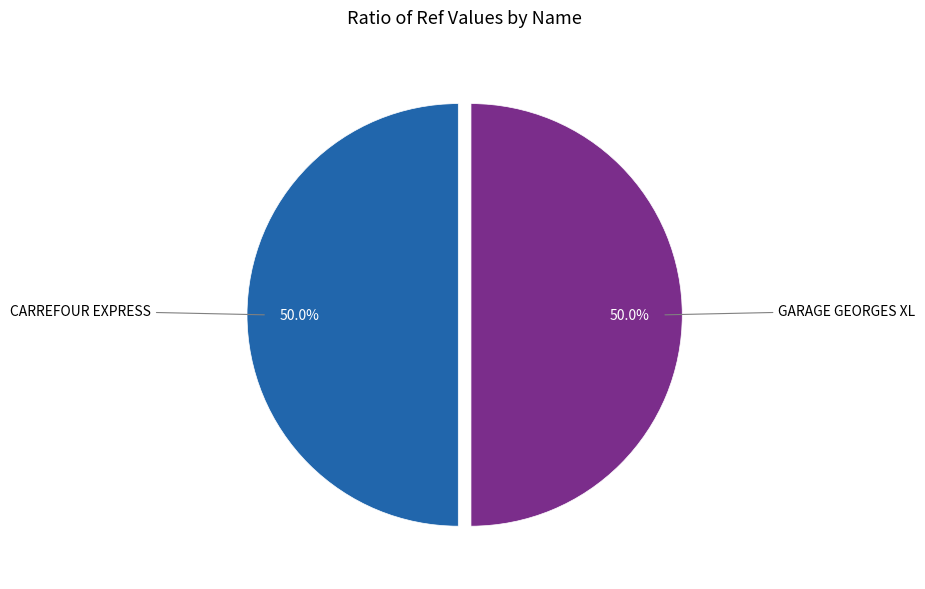

Rank the categories by value from lowest to highest.

CARREFOUR EXPRESS, GARAGE GEORGES XL